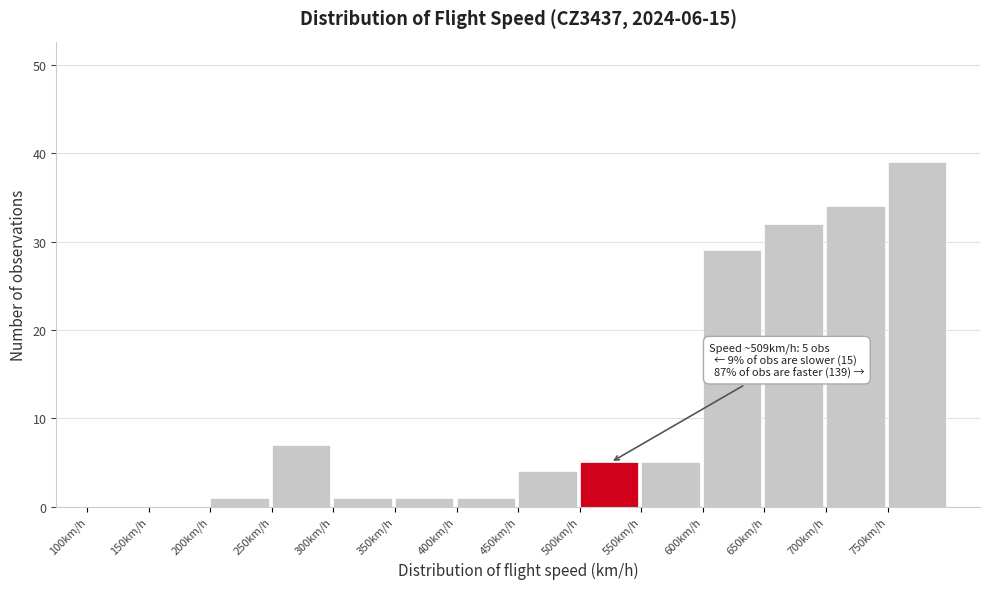

Which range on the x-axis has the tallest bar?

750 to 800